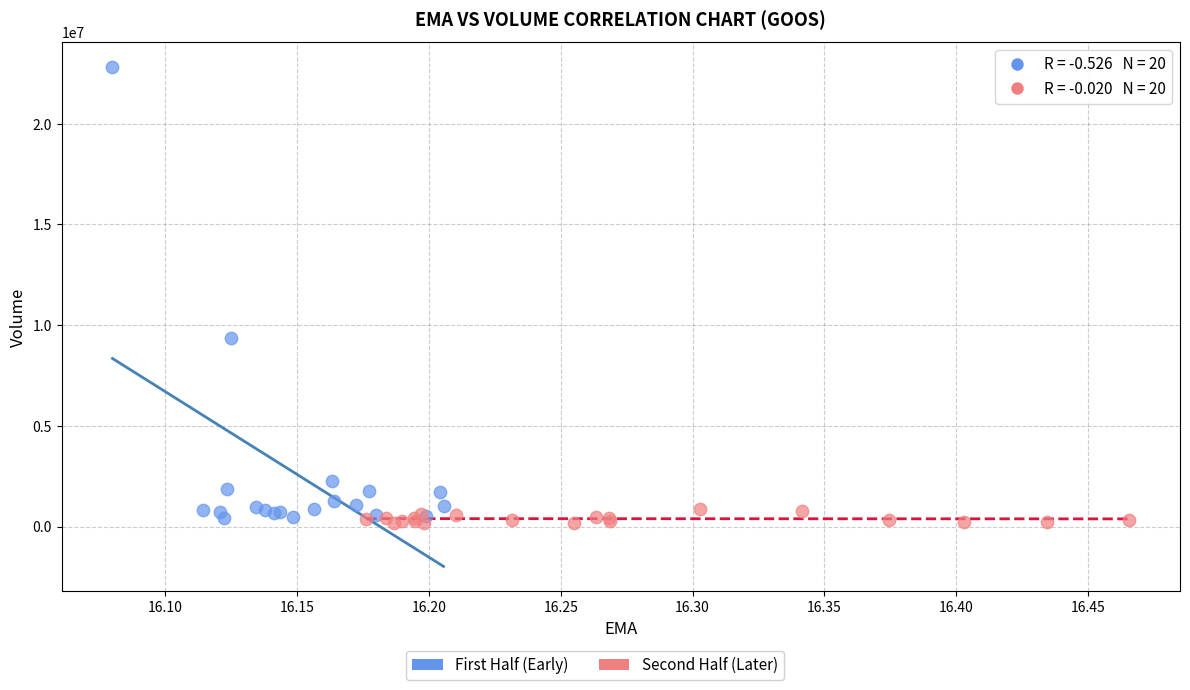

Which series has the widest spread of Y values?

First Half (Early)